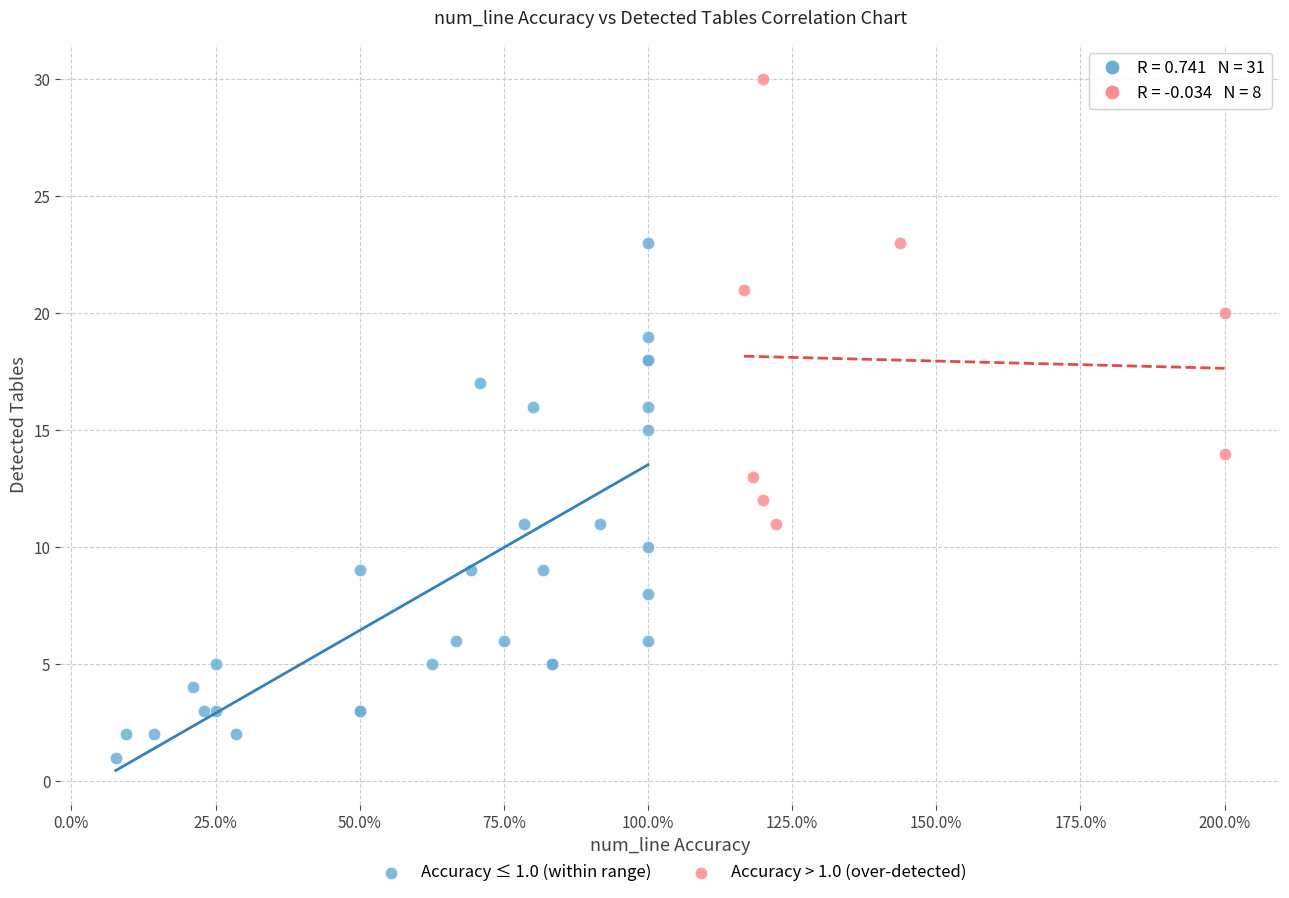

Which series contains the lowest Y value?

Accuracy ≤ 1.0 (within range)